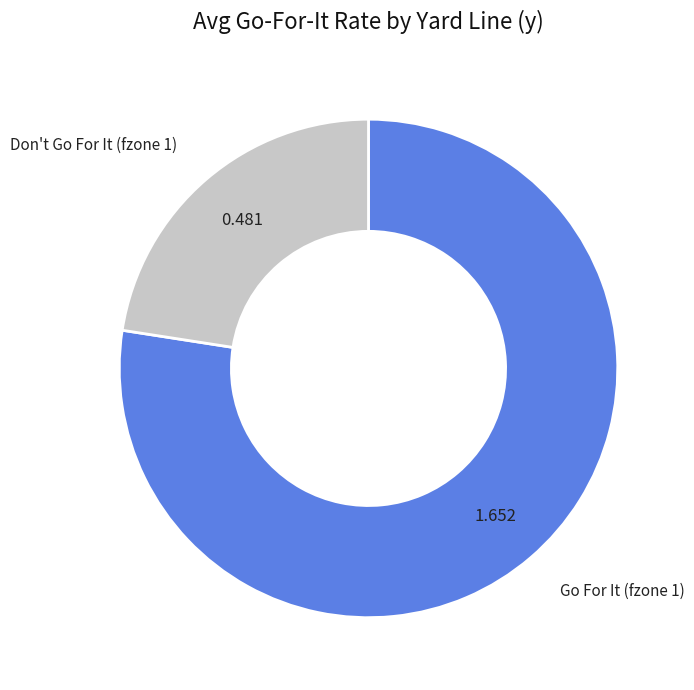

Count the number of slices in the pie.

2